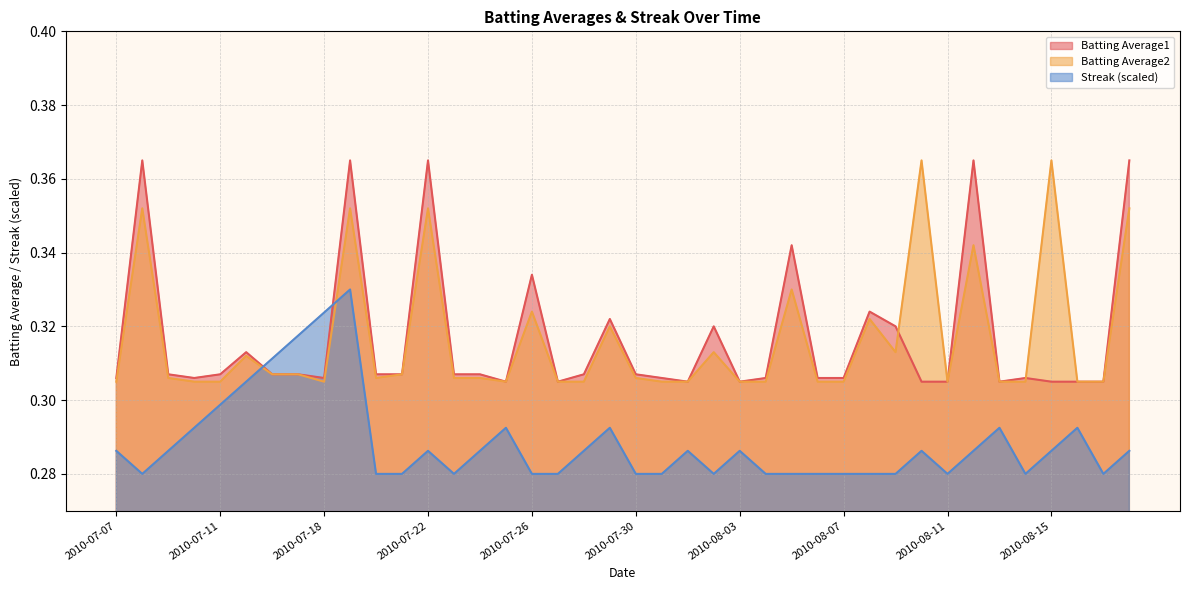

What is the label of the 12th point from the right?

2010-08-07